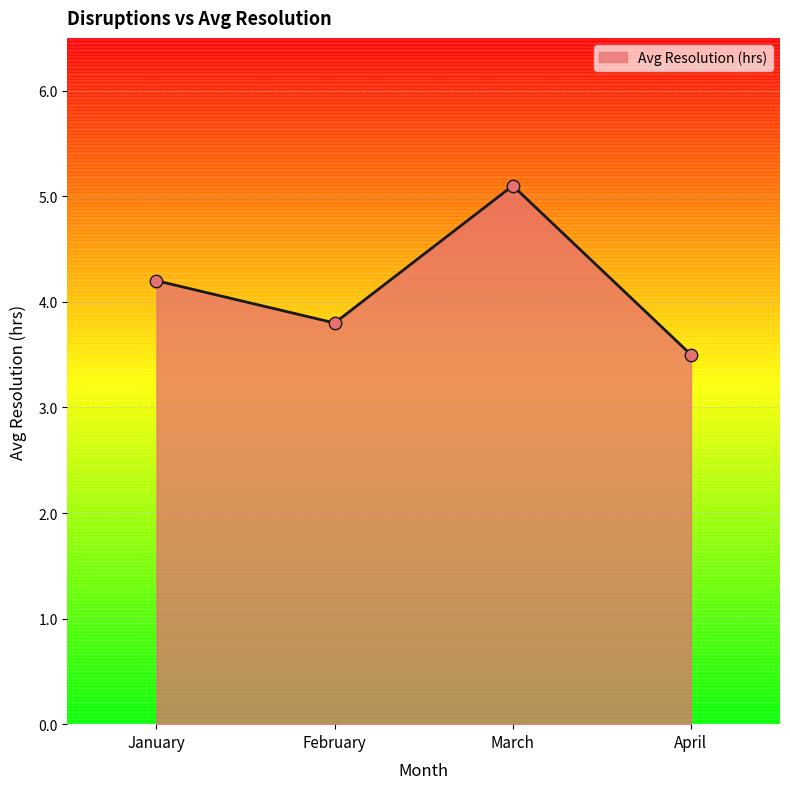

Approximately how many times larger is the value at March compared to February?

1.3